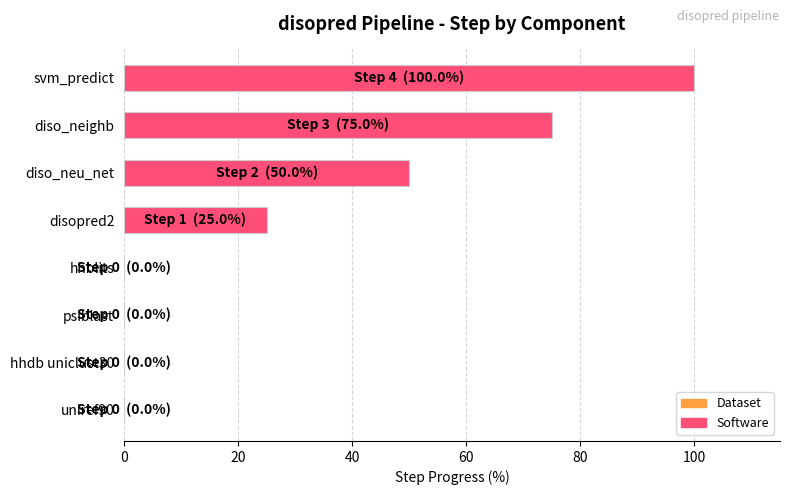

Reading bottom to top, list all the values displayed in this chart.

uniref90=0	hhdb uniclust30=0	psiblast=0	hhblits=0	disopred2=25	diso_neu_net=50	diso_neighb=75	svm_predict=100